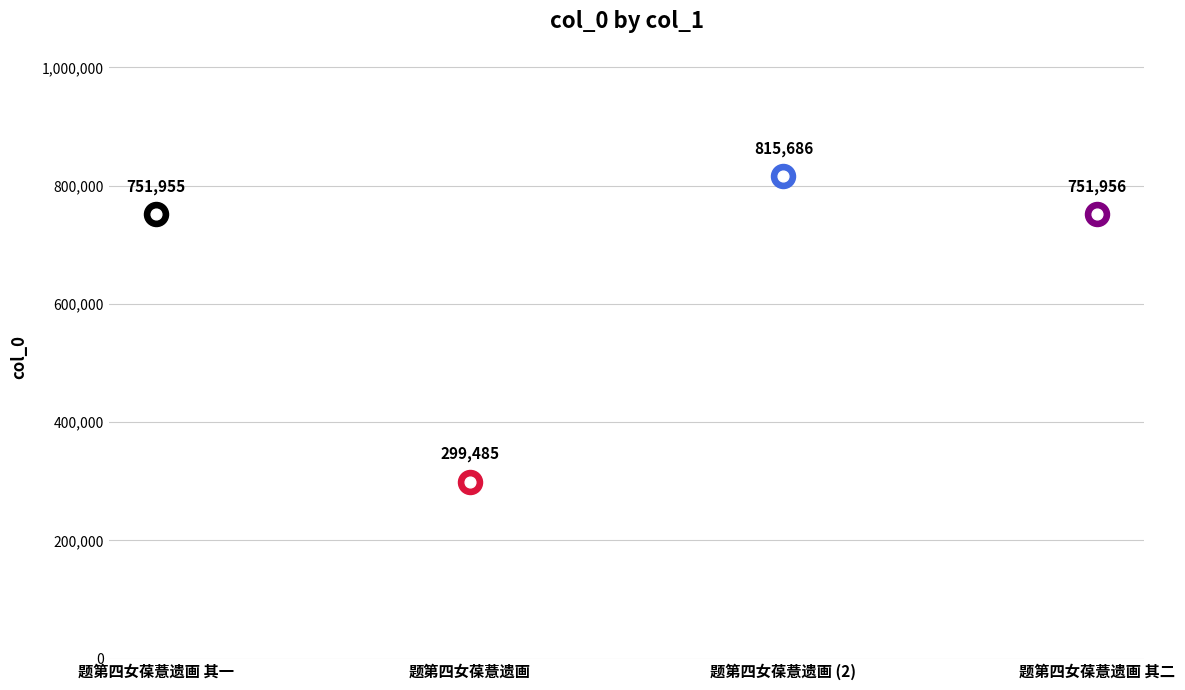

What is the ratio of the value at 题第四女葆薏遗画 to the value at 题第四女葆薏遗画?

2.7